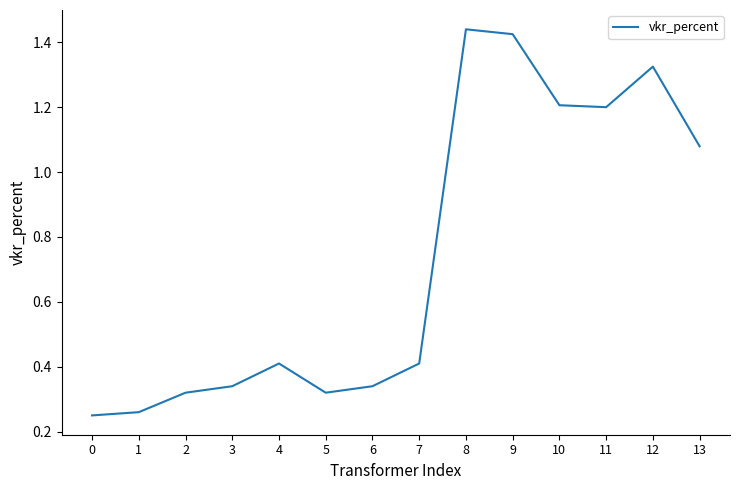

True or false: there are more than 1 points higher than both neighbors.

True